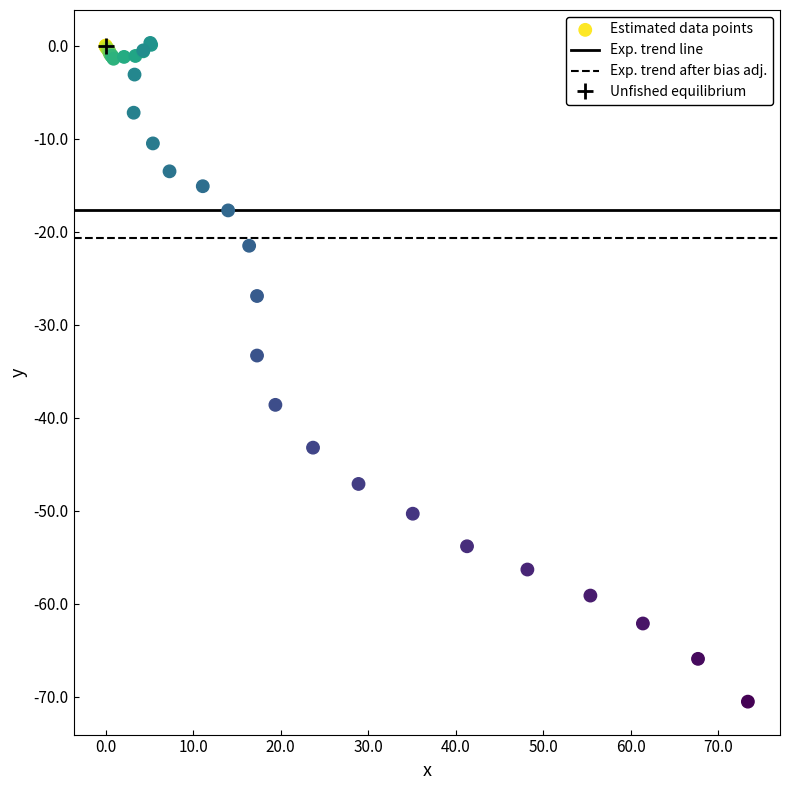

What Y value in the scatter plot is closest to -35?

-33.3